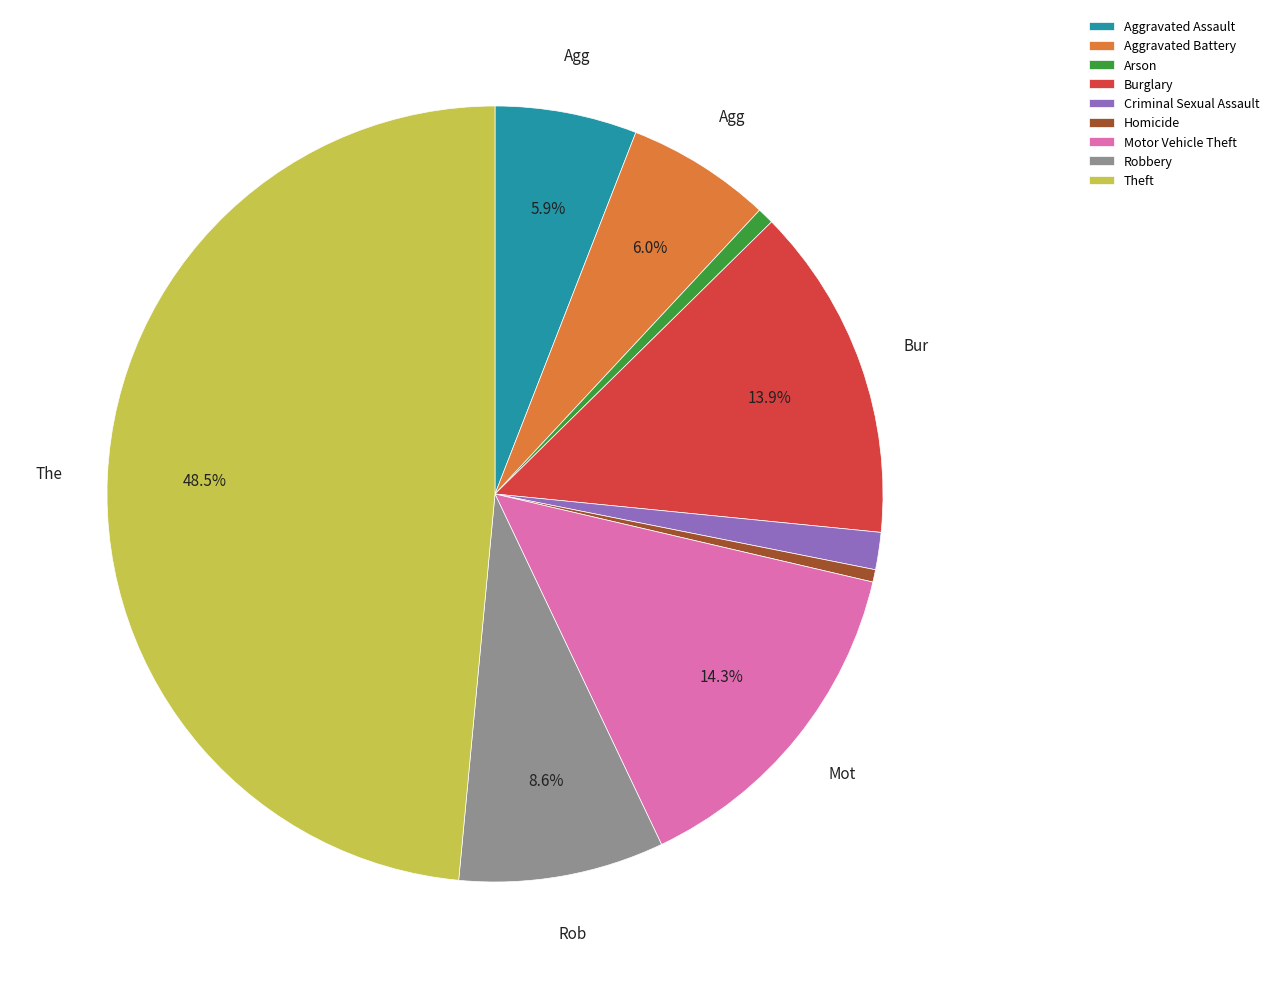

To the nearest percent, what is the difference between the Aggravated Battery and Burglary slice percentages?

8%